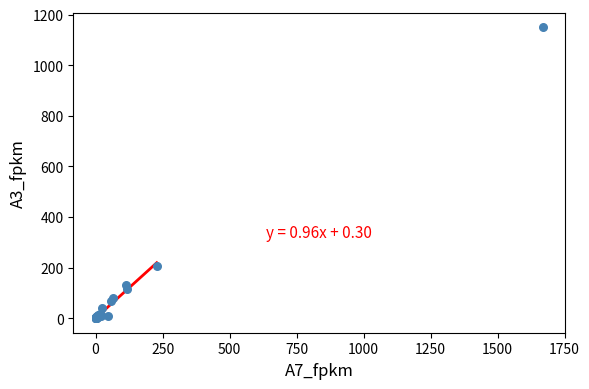

What Y value in the scatter plot is closest to 574?

207.5